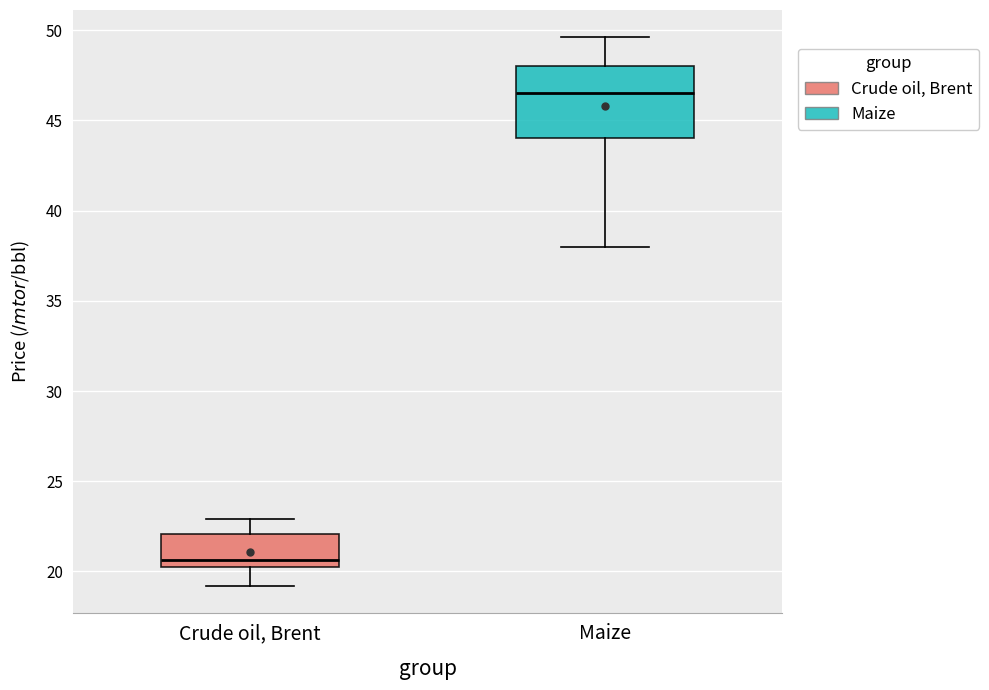

Where is the lower edge of the box for Maize on the y-axis? The values are not printed on the chart, so give them approximately, as read against the axis.

44.0